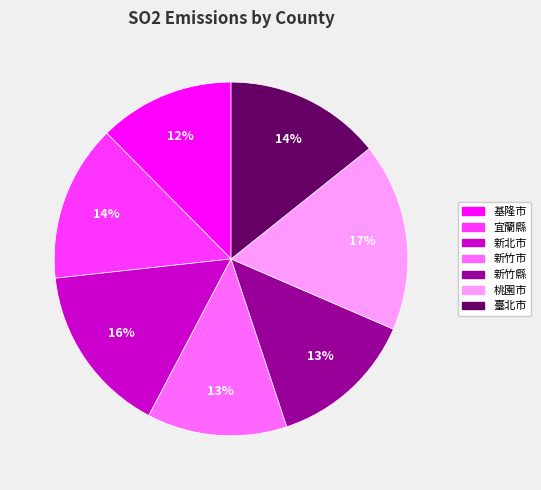

To the nearest percent, what is the difference between the 基隆市 and 臺北市 slice percentages?

2%